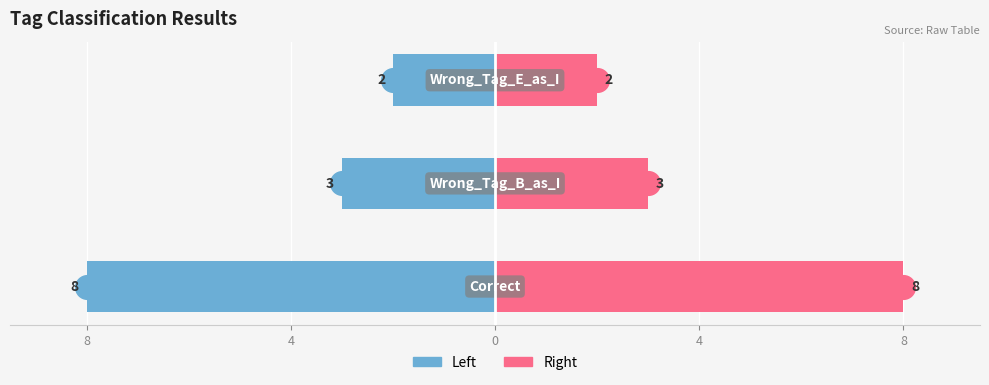

What value does the Left series have at 8?

-8